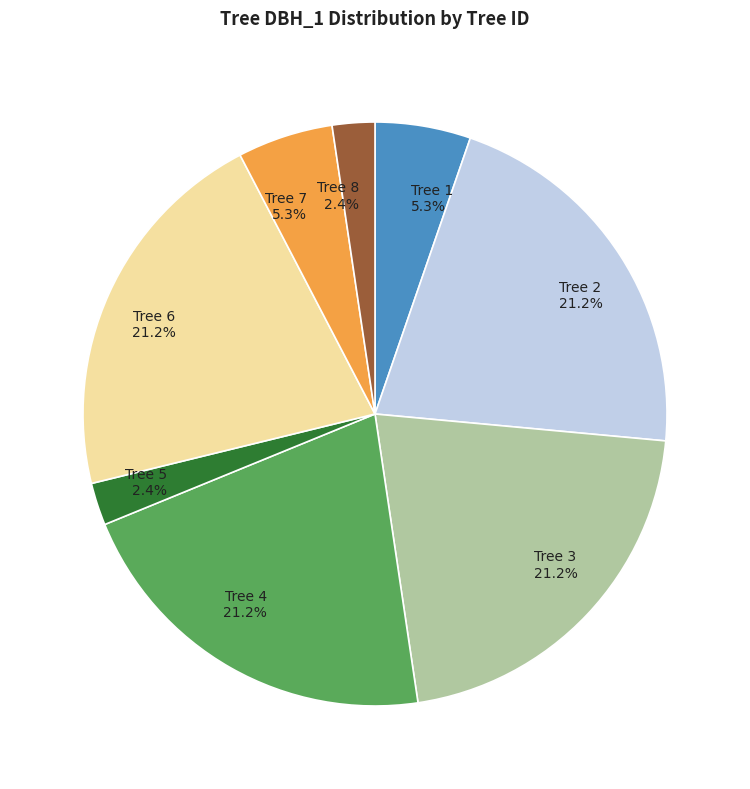

Is there any slice that represents more than half of the pie?

No